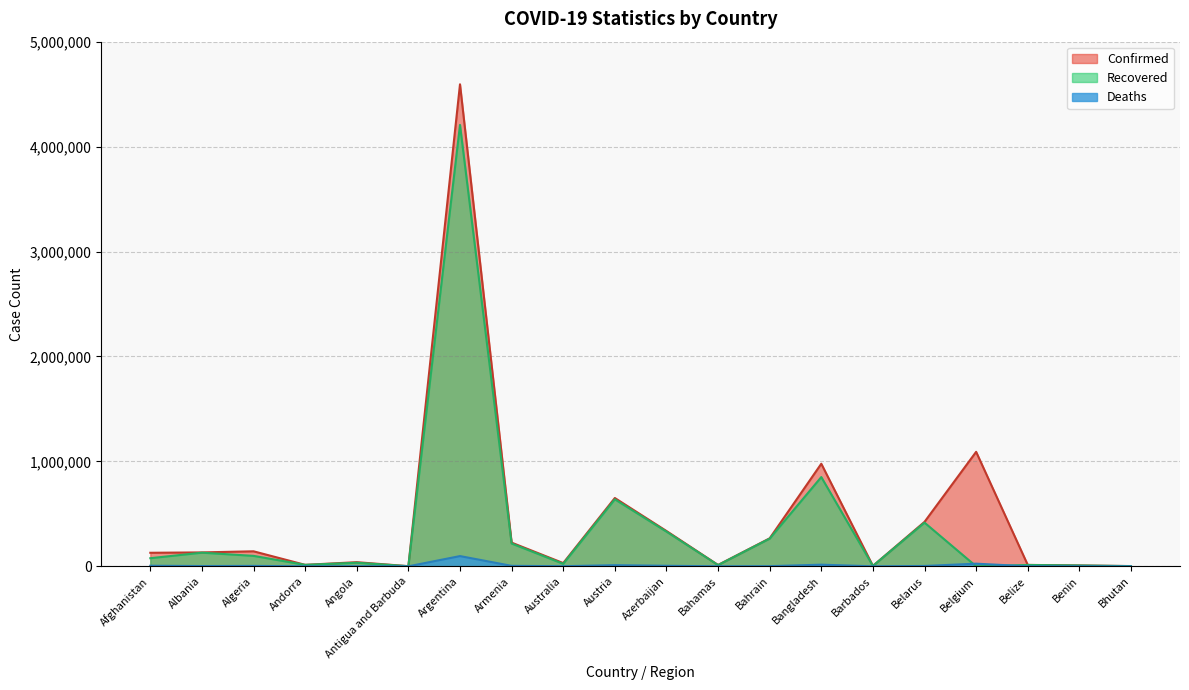

Which label corresponds to the smallest value in the chart?

Belgium